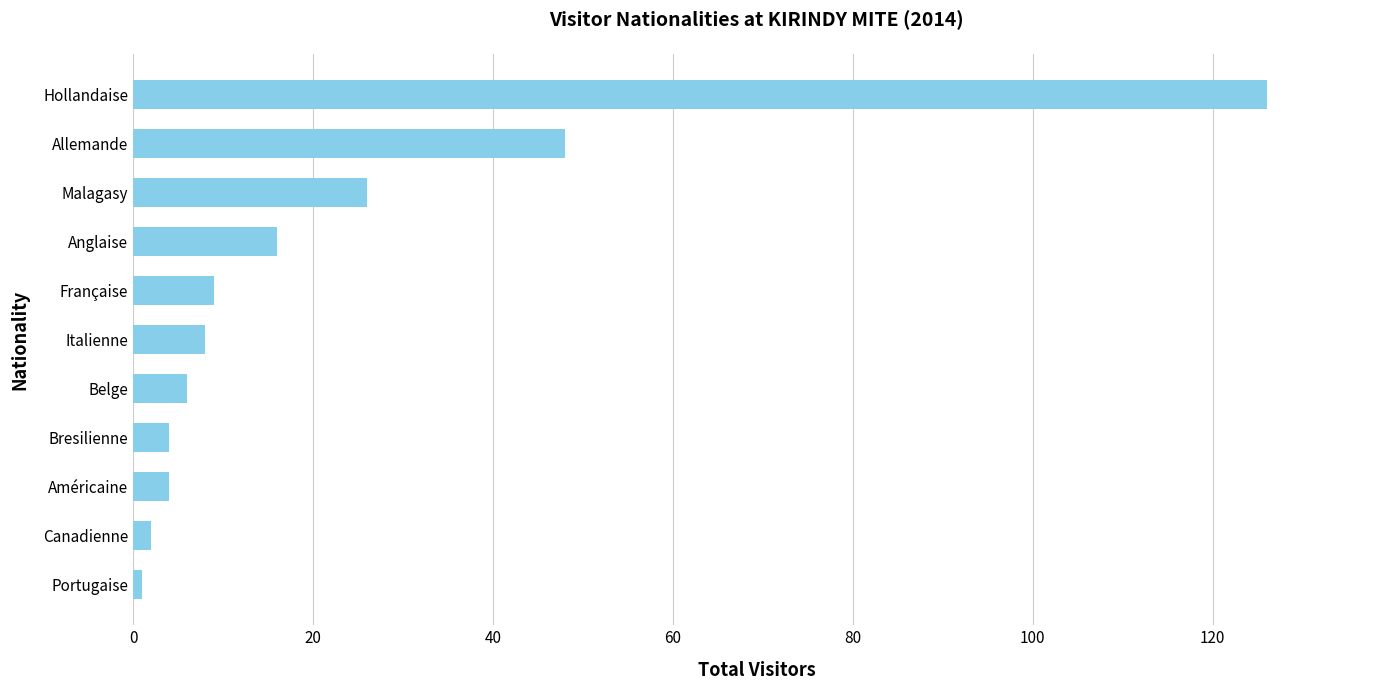

Is it true that the value at Anglaise is 22?

False